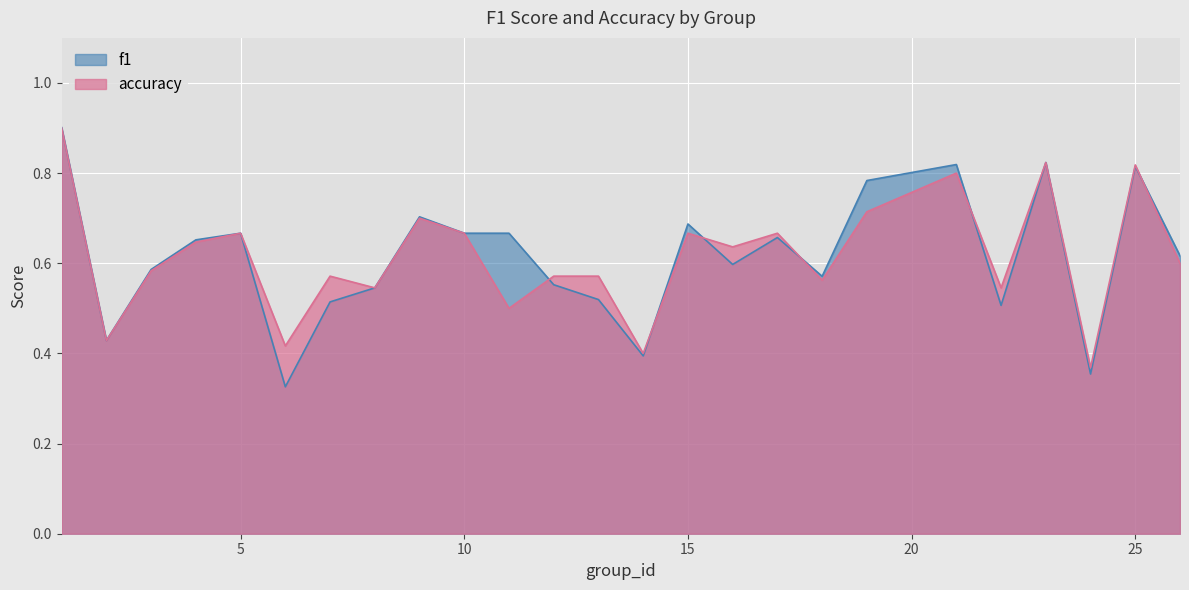

What is the lowest value of the f1 series?

0.3